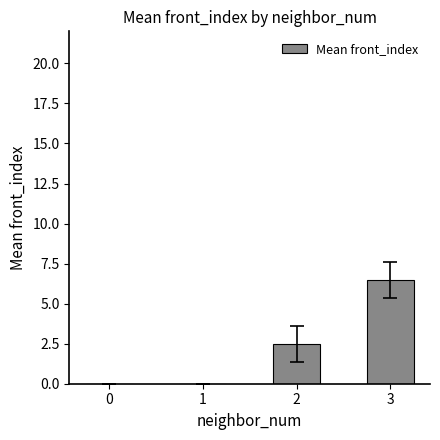

What is the change in value from 0 to 2?

+2.5